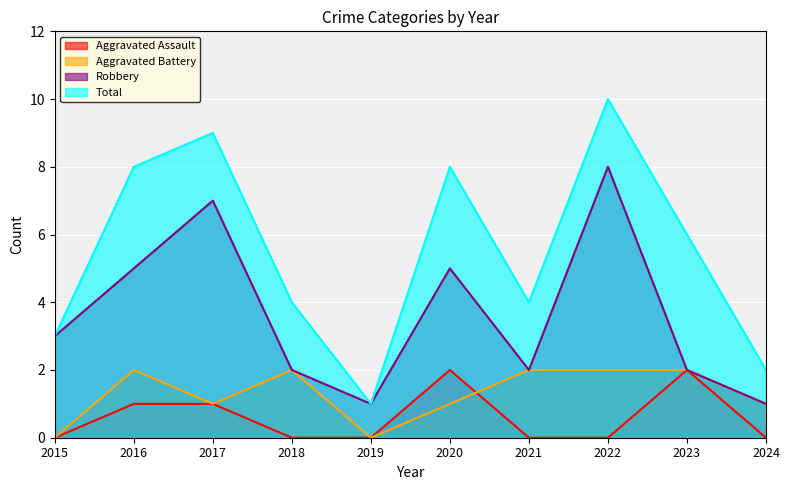

Where does the Robbery series first go above 3?

2016